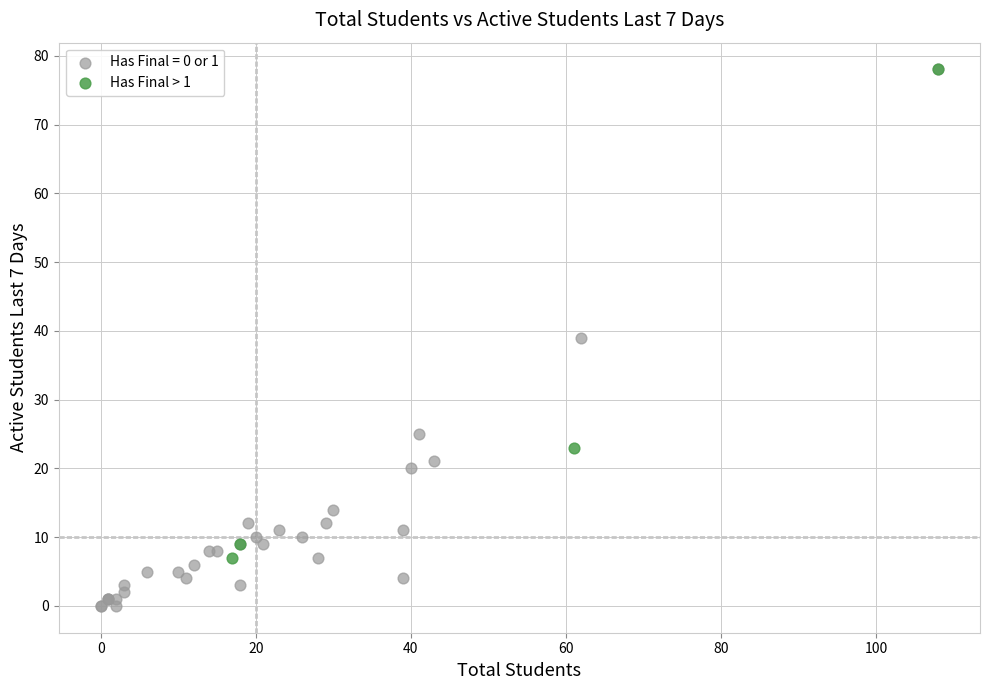

Which series reaches the minimum Y coordinate?

Has Final = 0 or 1